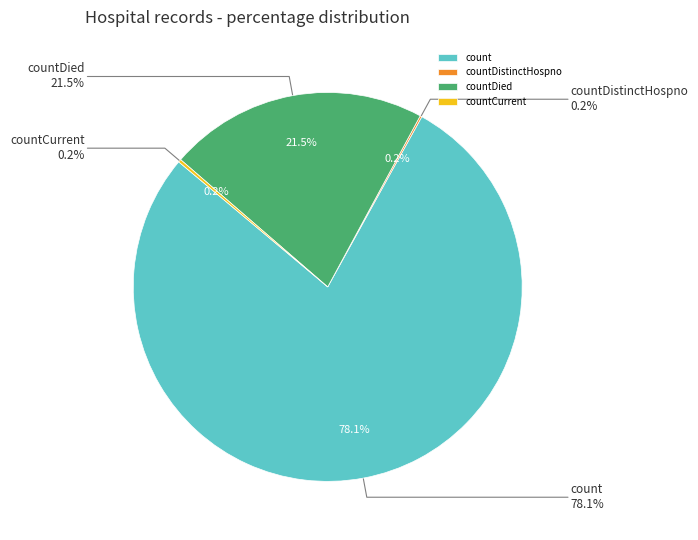

Which slice represents more than half of the pie?

count